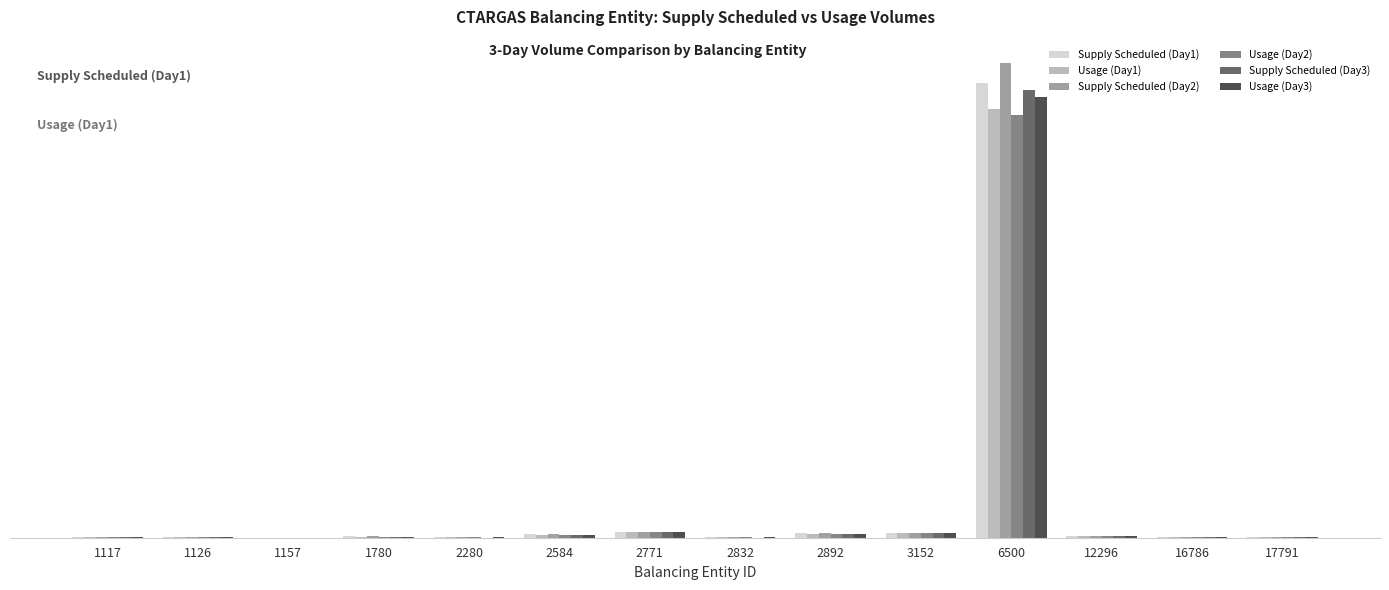

What is the average value of the Usage (Day3) series?

33175